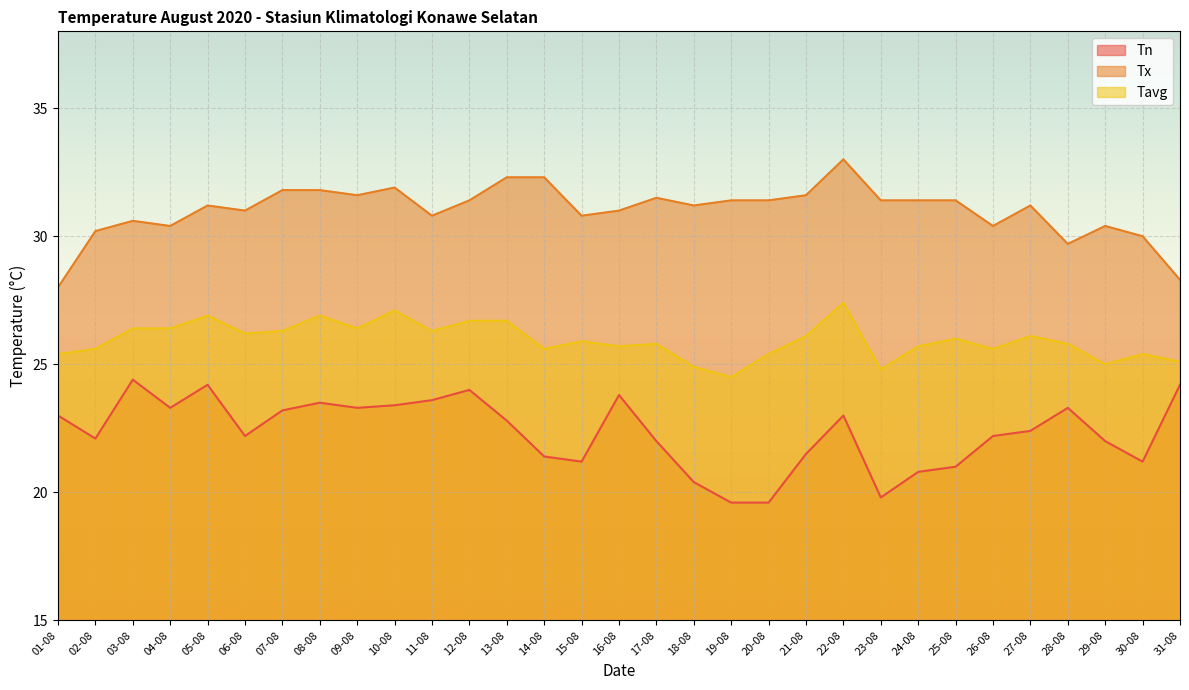

Which series has the widest spread of values?

Tx